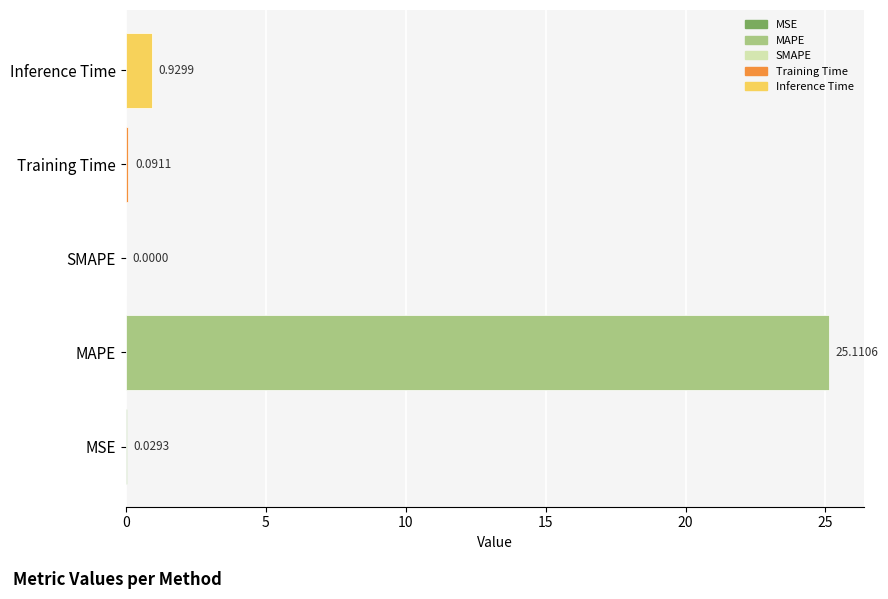

At which label is the value closest to 12?

Inference Time